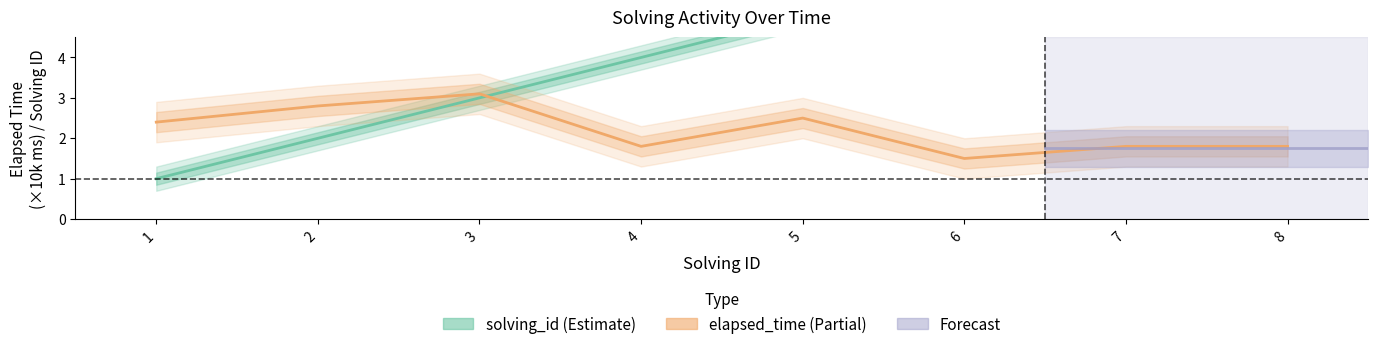

Does the chart display data point markers on the line(s)?

No